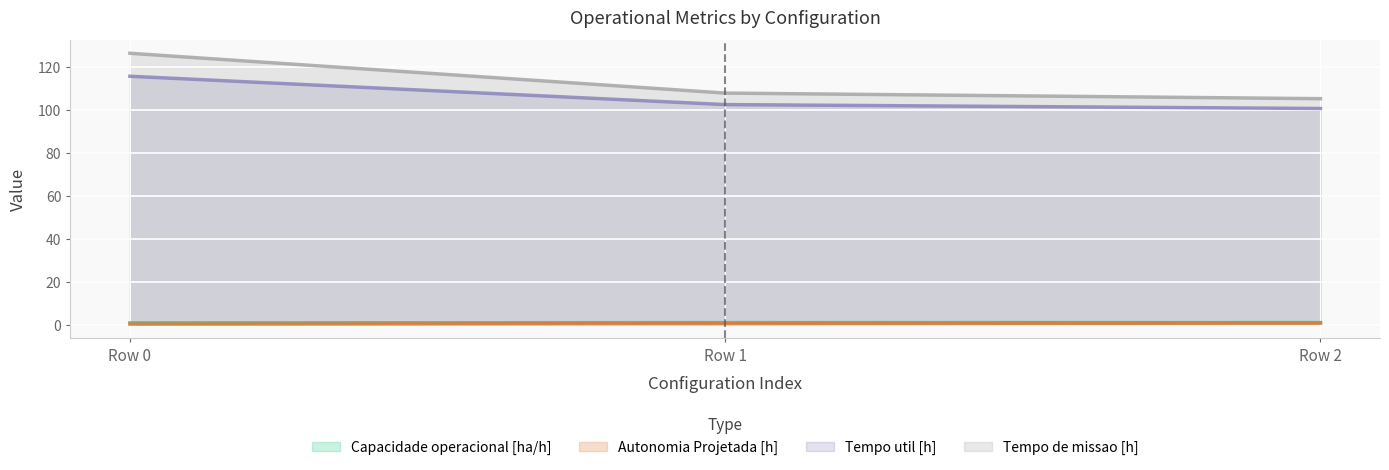

What is the difference between the Tempo de missao [h] values at Row 2 and Row 0?

21.1